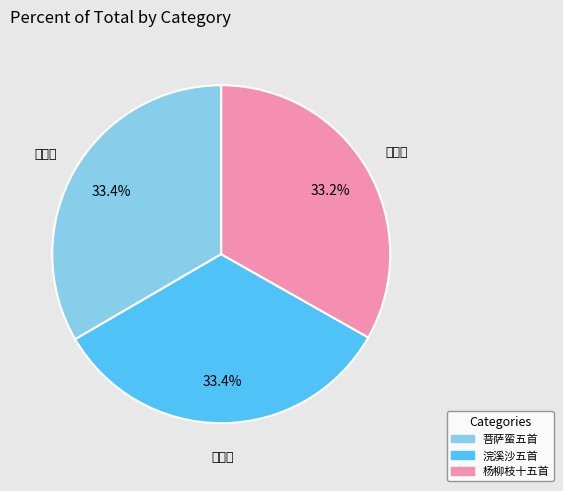

What is the ratio of the value at 杨柳枝十五首 to the value at 浣溪沙五首?

1.0